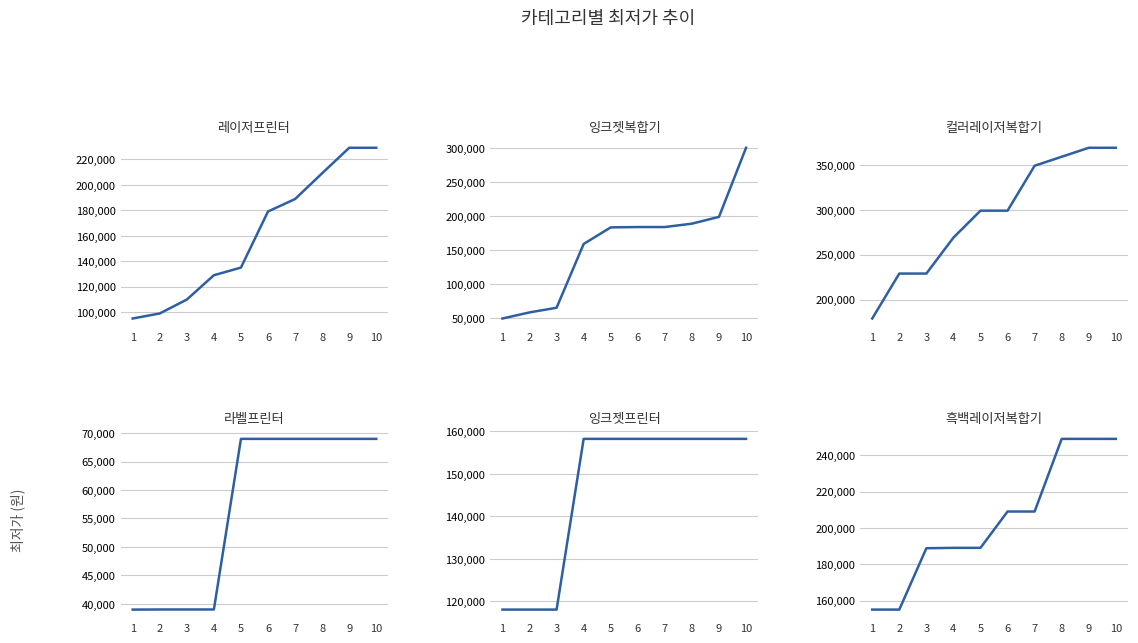

Where is 잉크젯프린터 nearest to the value 138130?

1